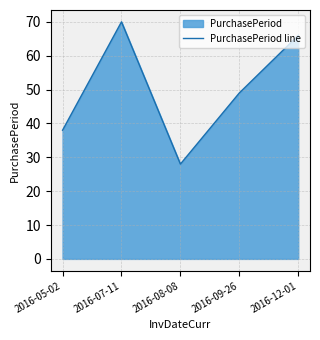

What is the difference between the values at 2016-05-02 and 2016-08-08?

10